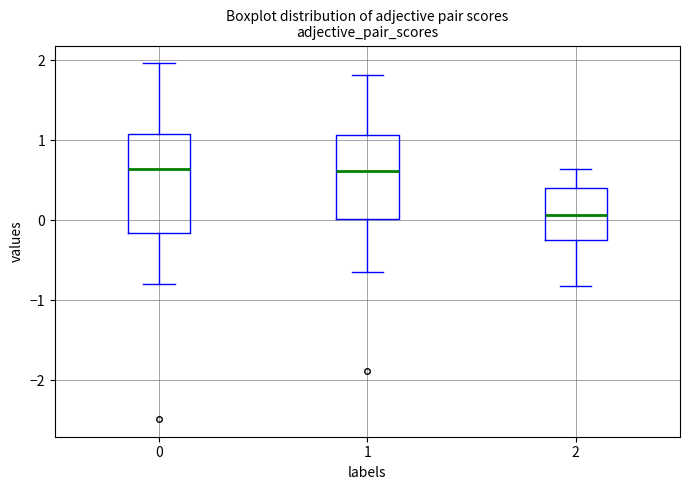

Where does the median line of the box at x = 2 sit on the y-axis? The values are not printed on the chart, so give them approximately, as read against the axis.

0.1